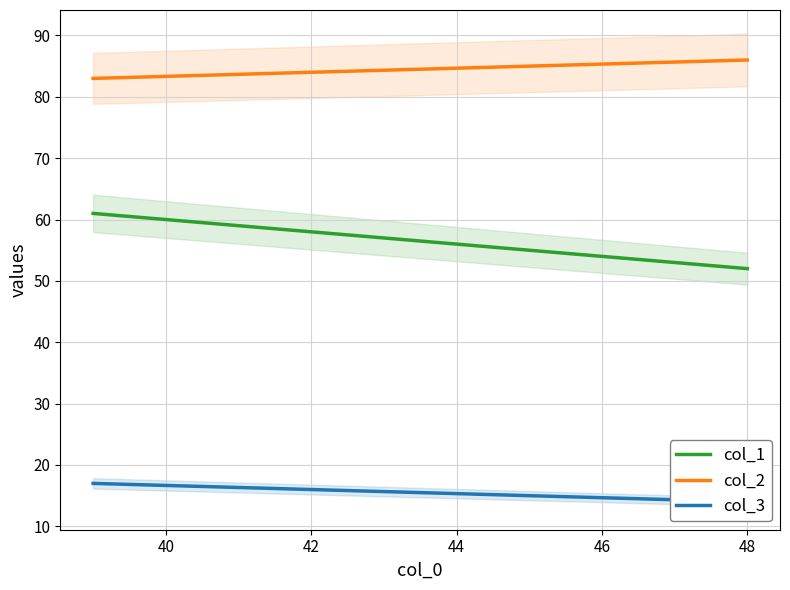

Which series has the largest total across all categories?

col_2